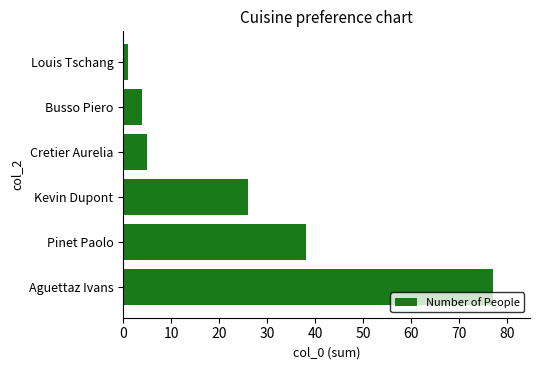

How many bars are there in total?

6